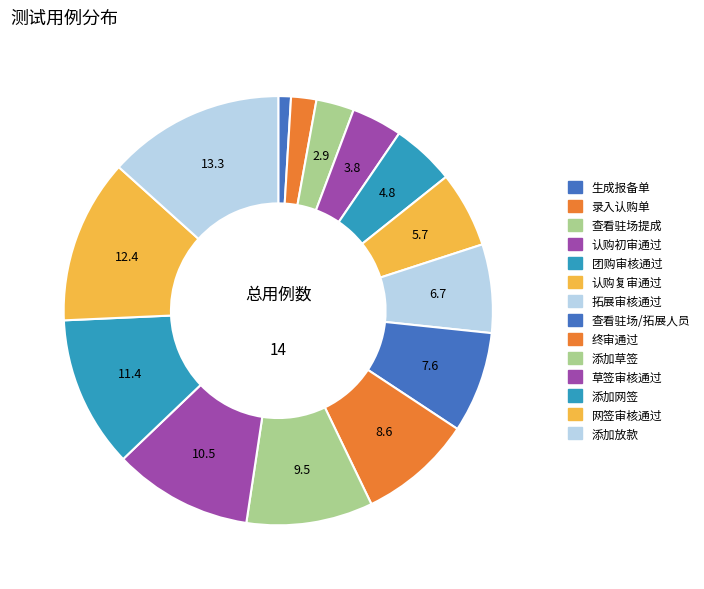

What percentage is NOT represented by 拓展审核通过?

93.3%